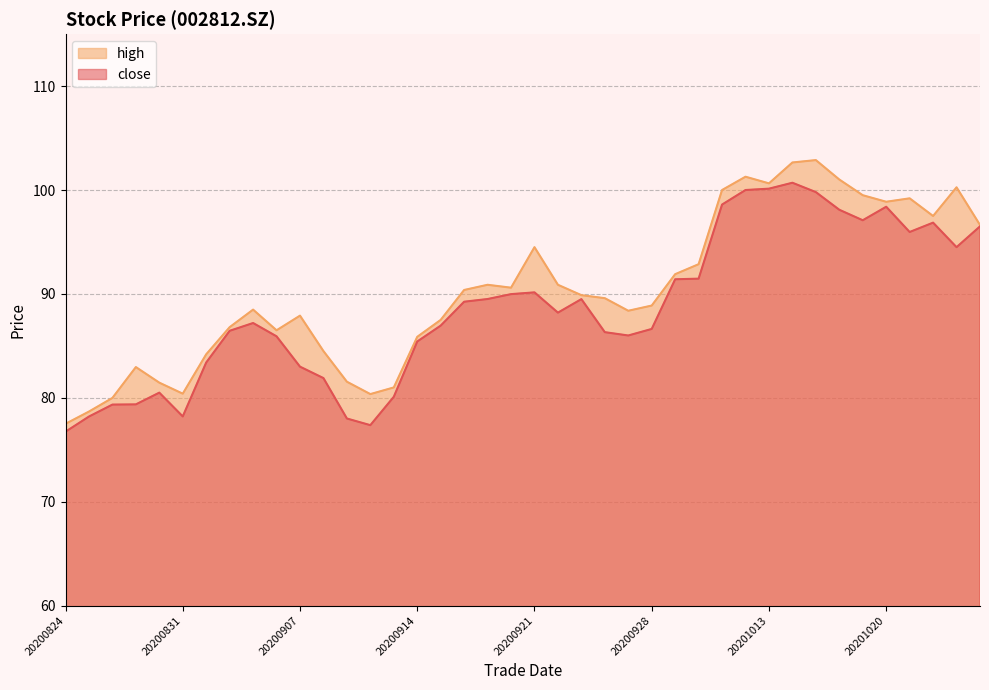

At which label does high first exceed 89?

20200916